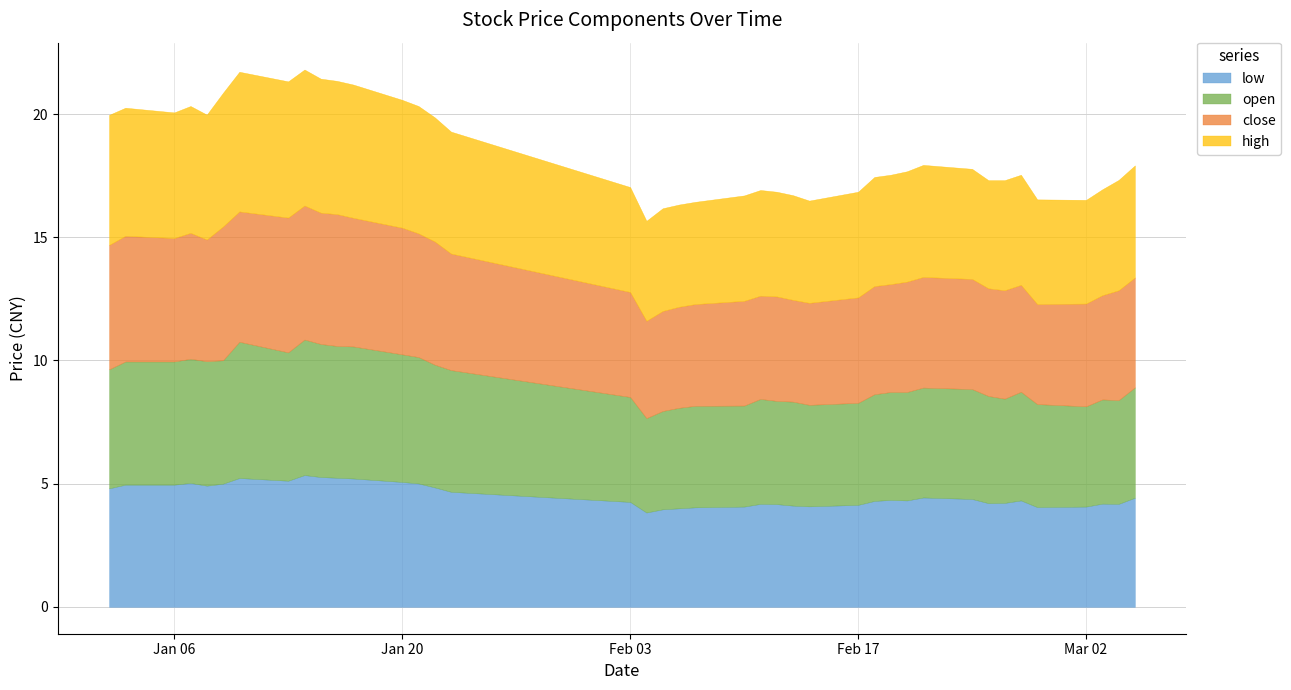

True or false: low and open intersect in this chart.

False